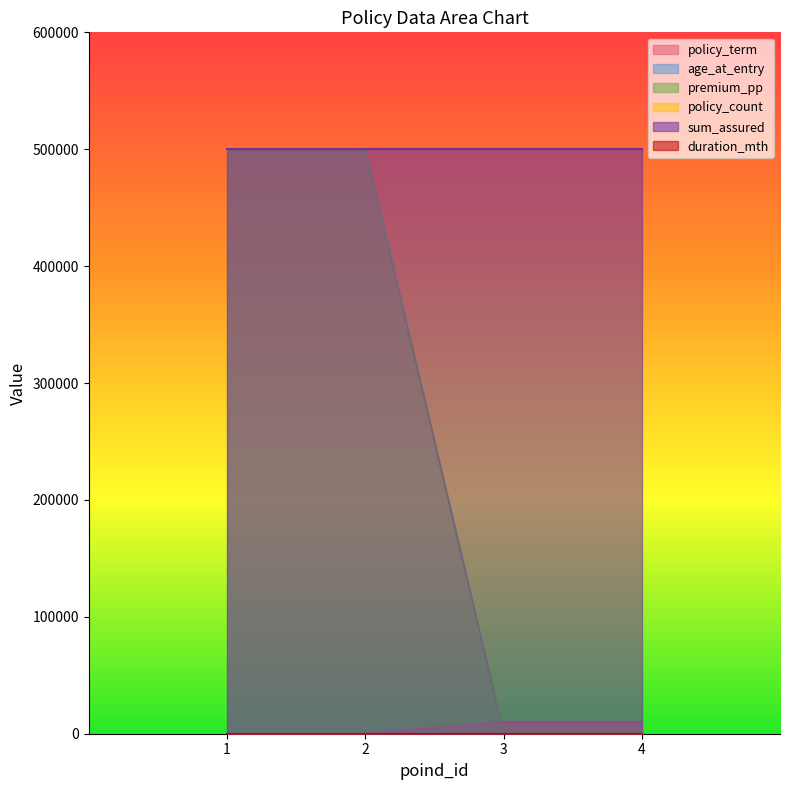

Which series has the largest total across all categories?

sum_assured